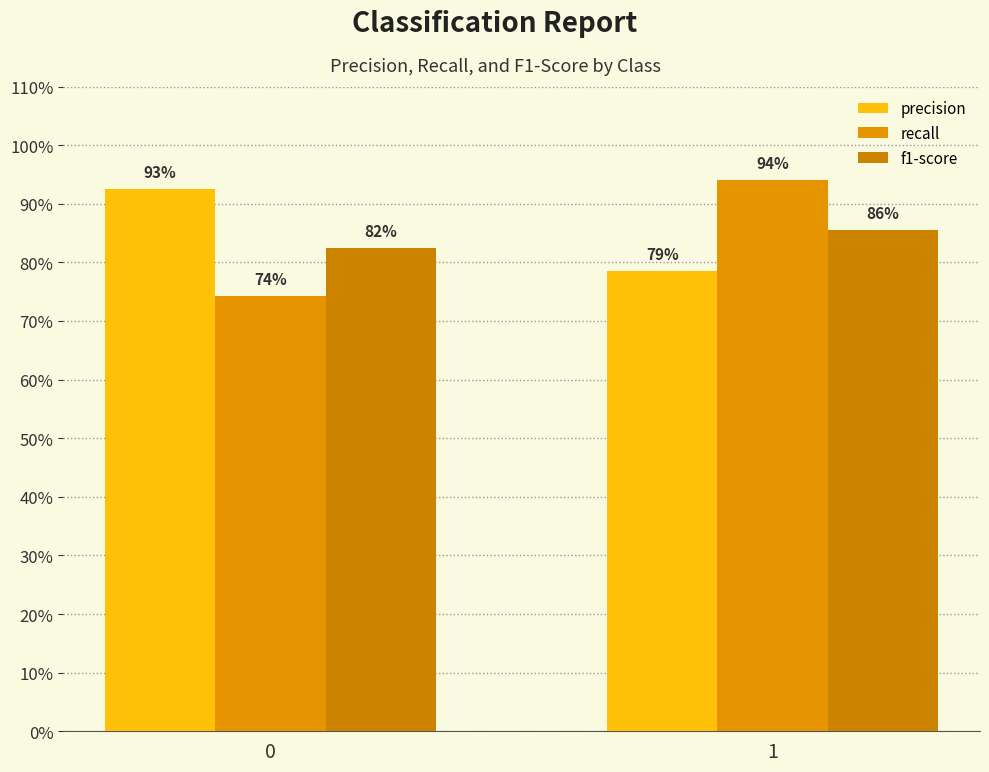

What is the value of the f1-score bar at the 1st from the left?

0.8